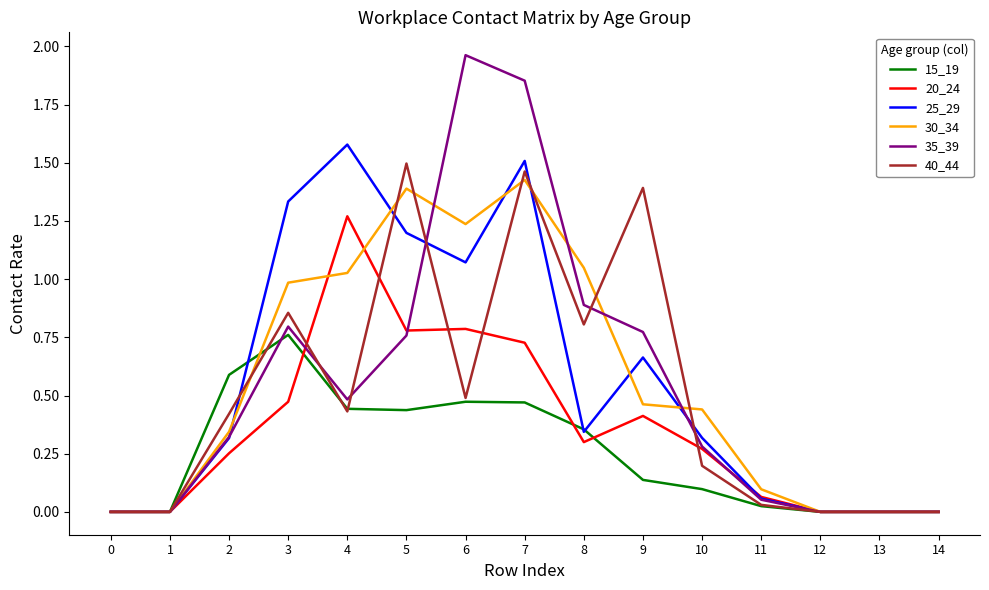

Where is the first local maximum for 35_39?

3